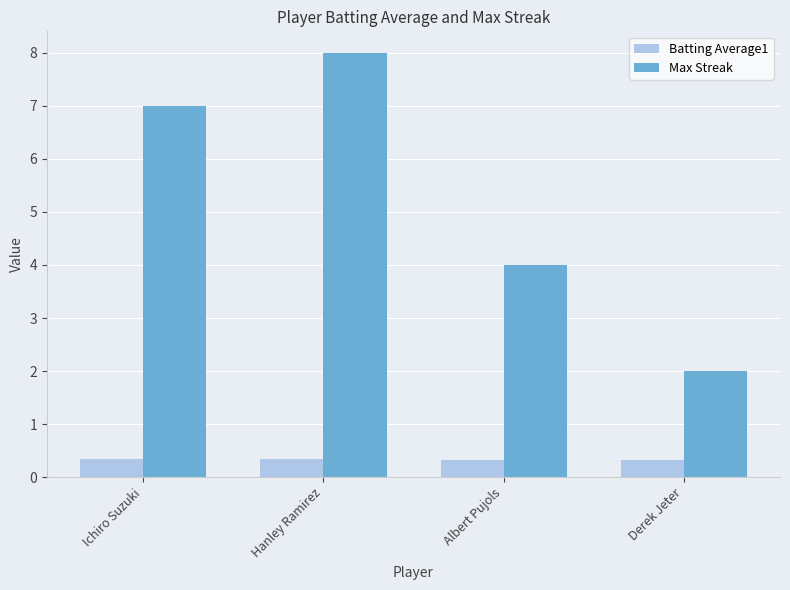

What is the spread (max minus min) of values at Ichiro Suzuki?

6.6